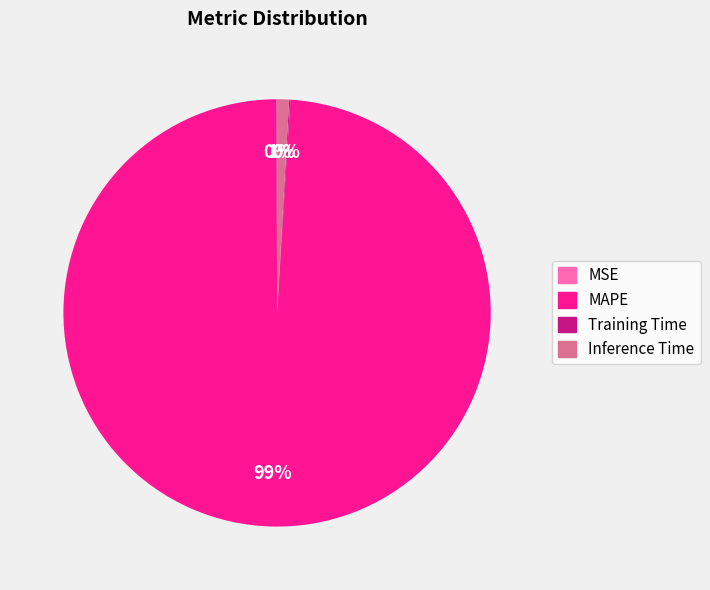

Does MAPE represent more than half of the total?

Yes